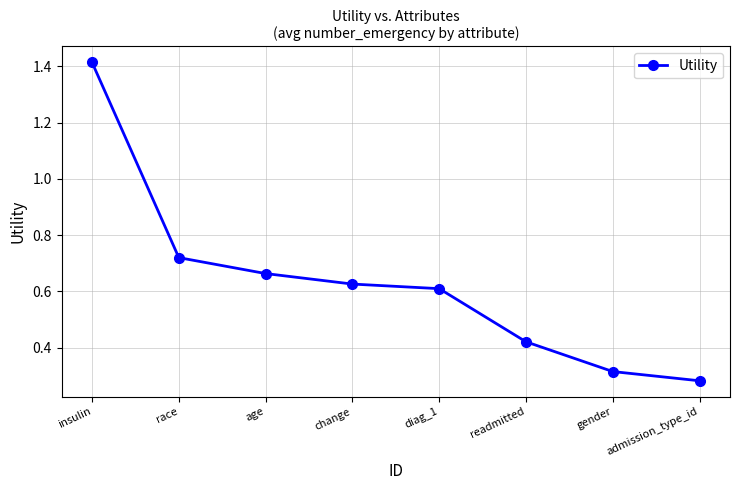

What position from the left is race?

2